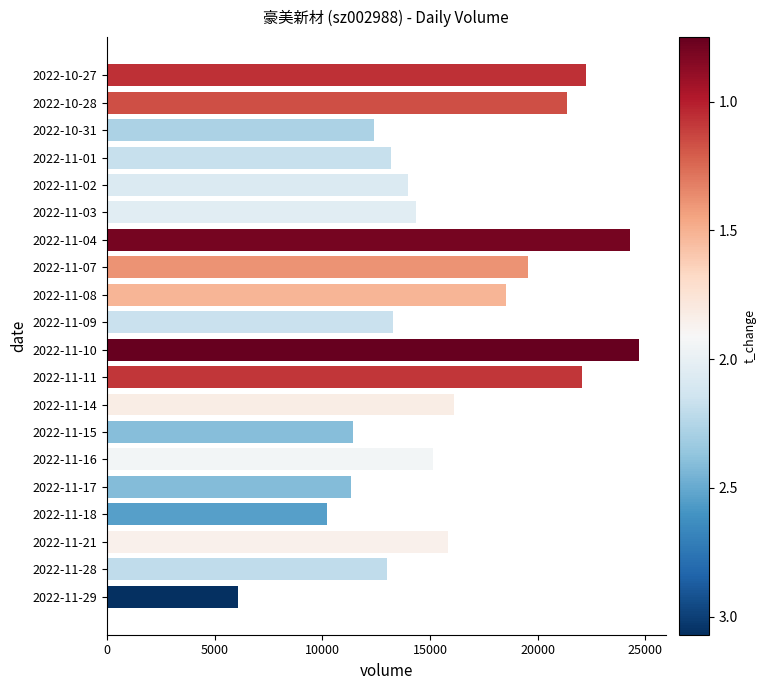

Approximately how many times larger is the value at 2022-11-08 compared to 2022-11-01?

1.4